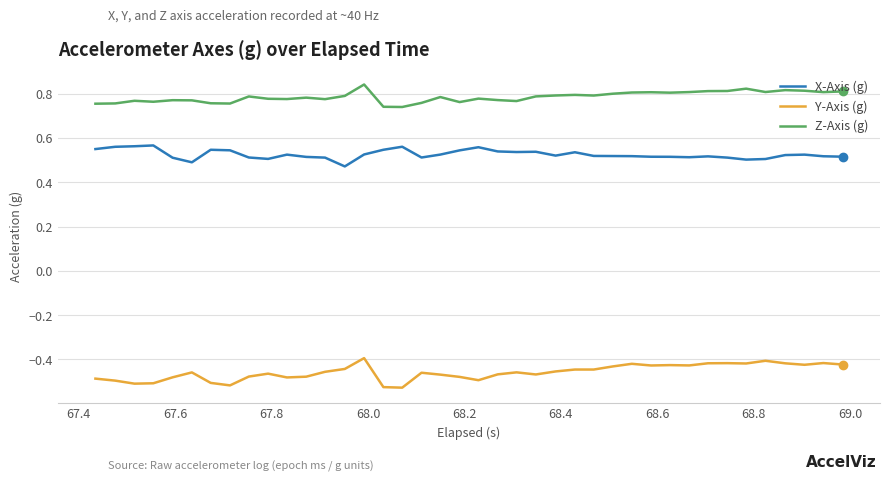

True or false: X-Axis (g) and Z-Axis (g) intersect in this chart.

False